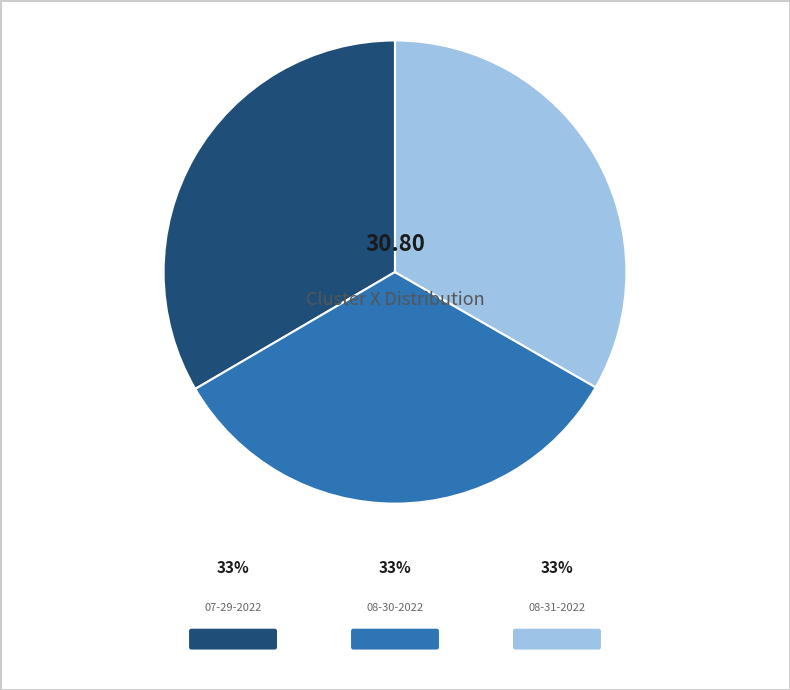

To the nearest percent, what is the average slice percentage?

33%